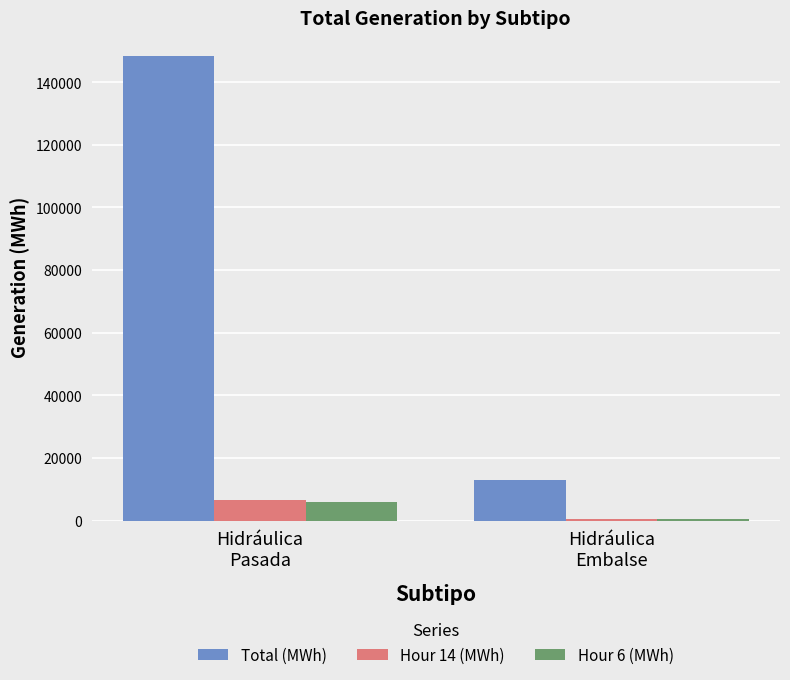

The Hour 6 (MWh) series shows 365 at Hidráulica
Embalse. True or false?

True